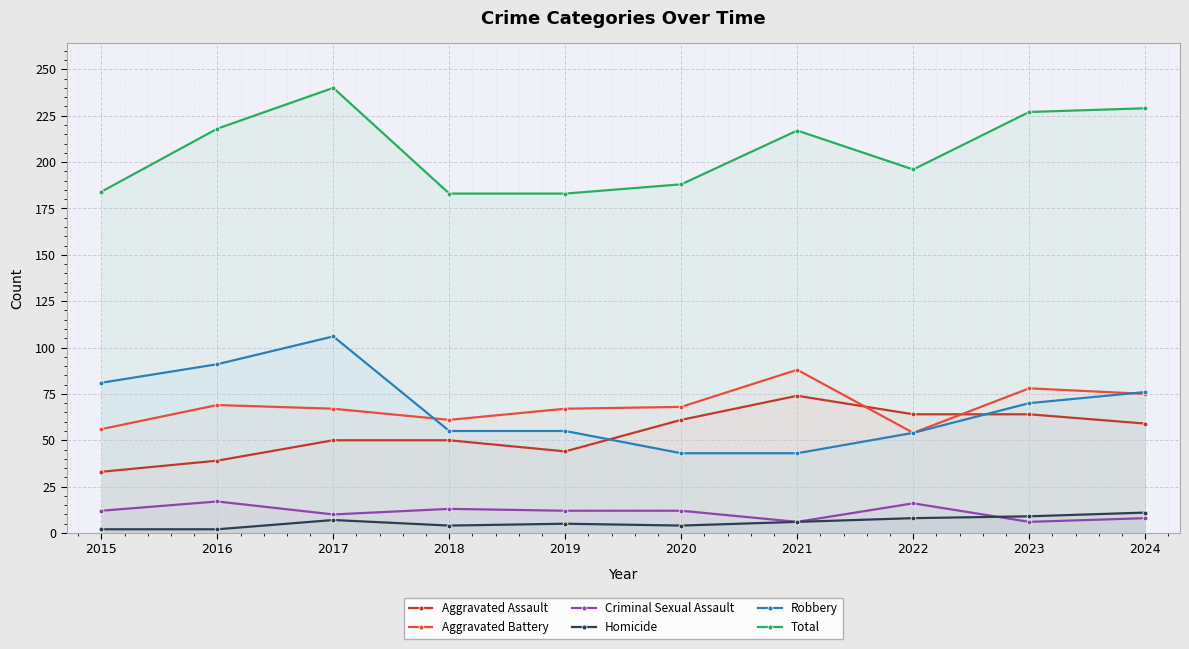

True or false: Total has more than 0 interior local peaks.

True